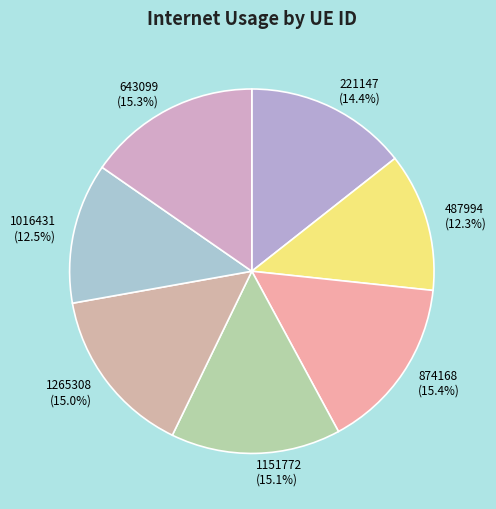

Is there a majority slice in this chart?

No